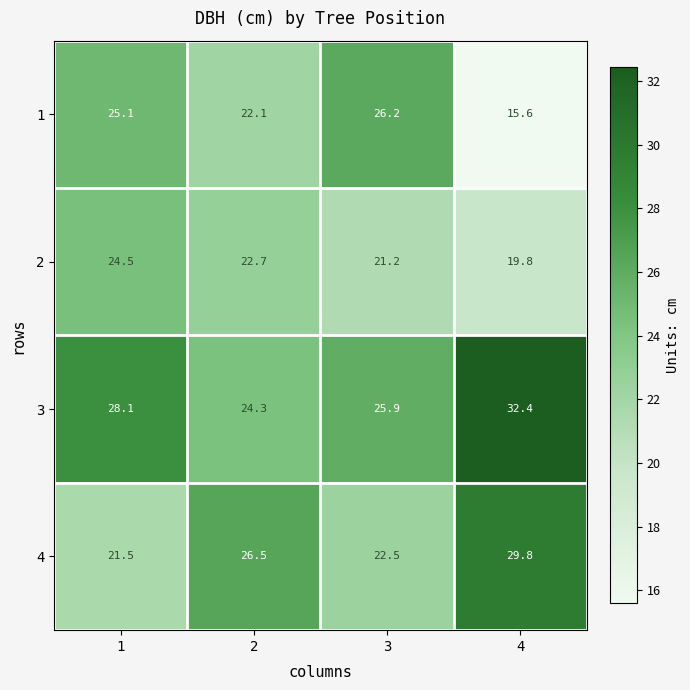

Reading left to right, transcribe all the data shown in this chart.

1: 1=25.1	2=22.1	3=26.2	4=15.6
2: 1=24.5	2=22.7	3=21.2	4=19.8
3: 1=28.1	2=24.3	3=25.9	4=32.4
4: 1=21.5	2=26.5	3=22.5	4=29.8